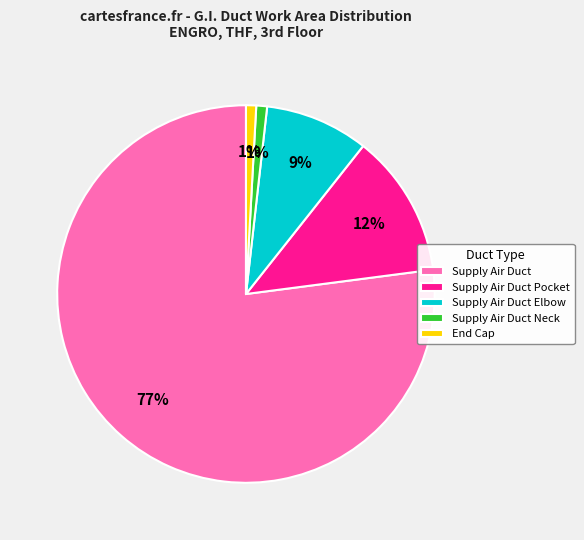

True or false: Supply Air Duct Neck accounts for 11% of the total.

False